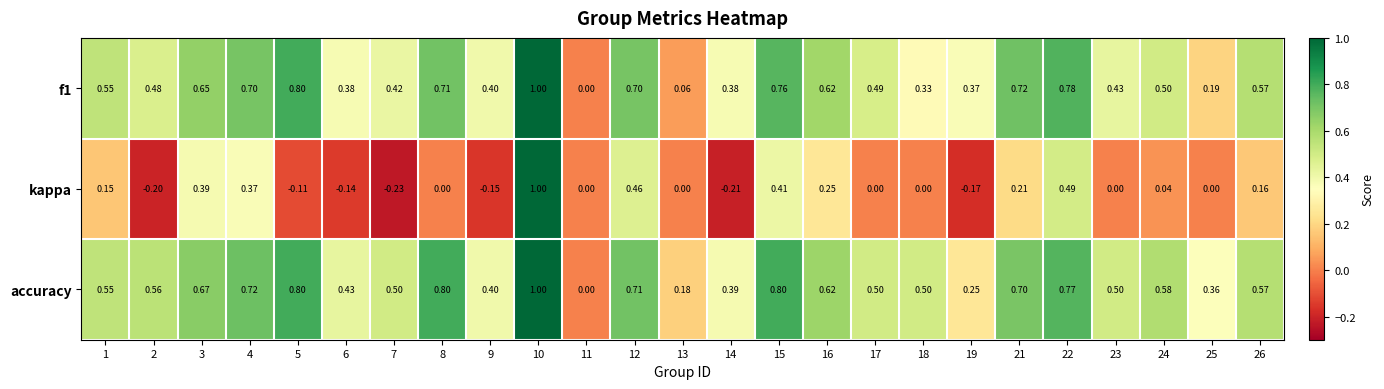

Between 22 and 24, which series saw the biggest shift?

kappa